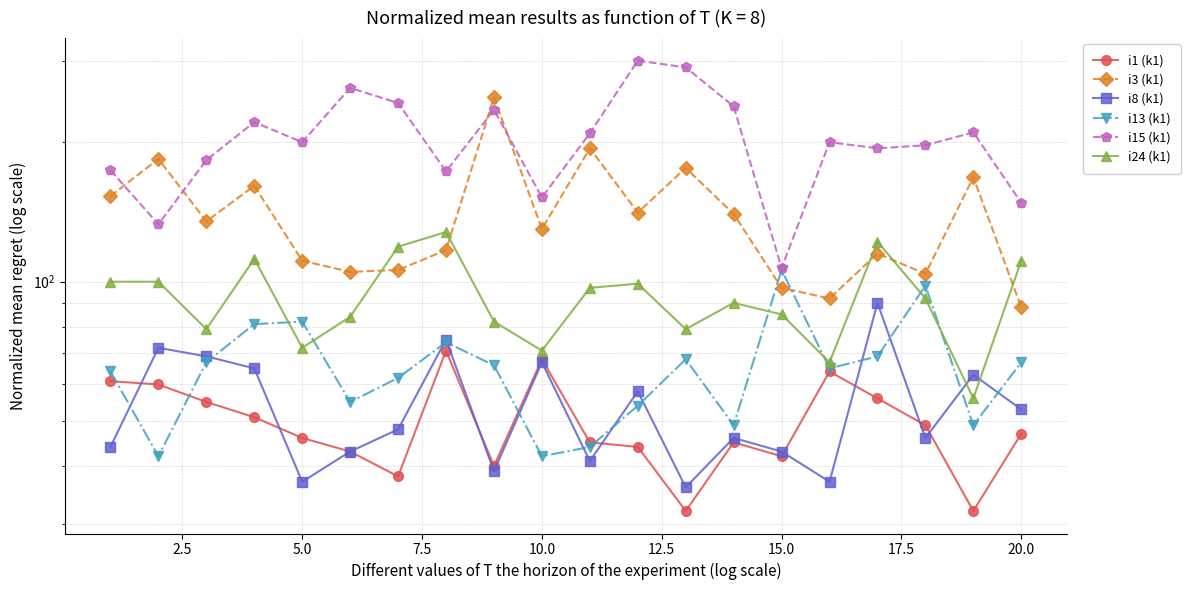

After their last crossing, which series has the higher values: i13 (k1) or i3 (k1)?

i3 (k1)